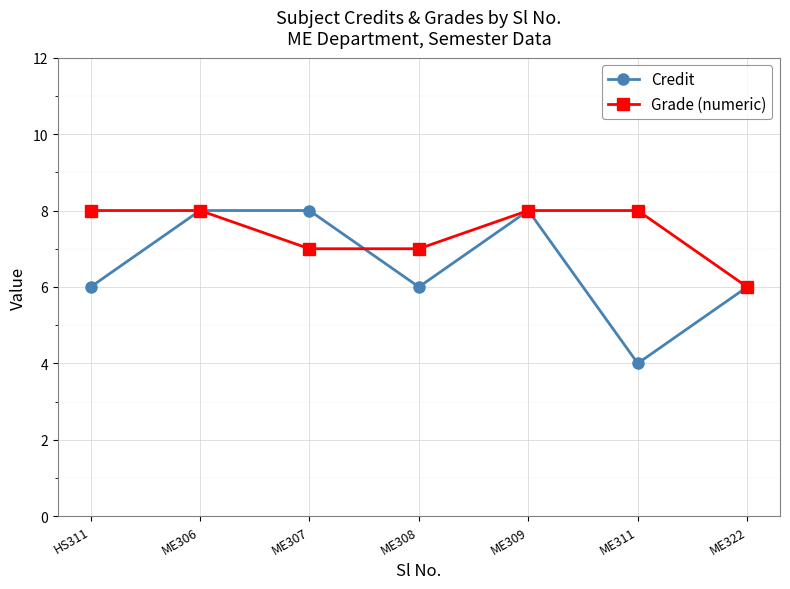

Between ME306 and ME311, which series saw the biggest shift?

Credit